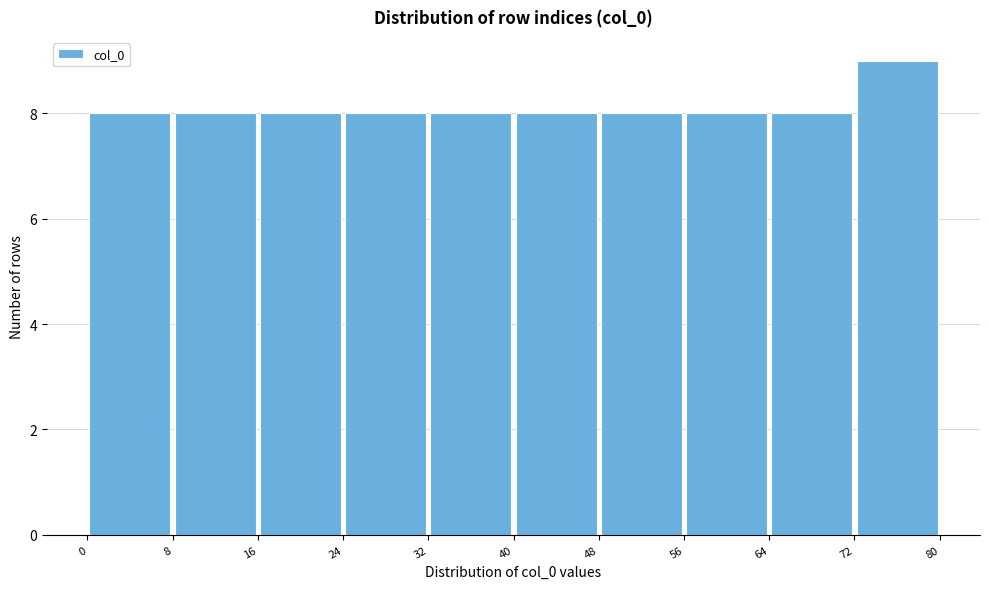

How tall is the bar that spans 64 to 72 on the x-axis? The values are not printed on the chart, so give them approximately, as read against the axis.

8